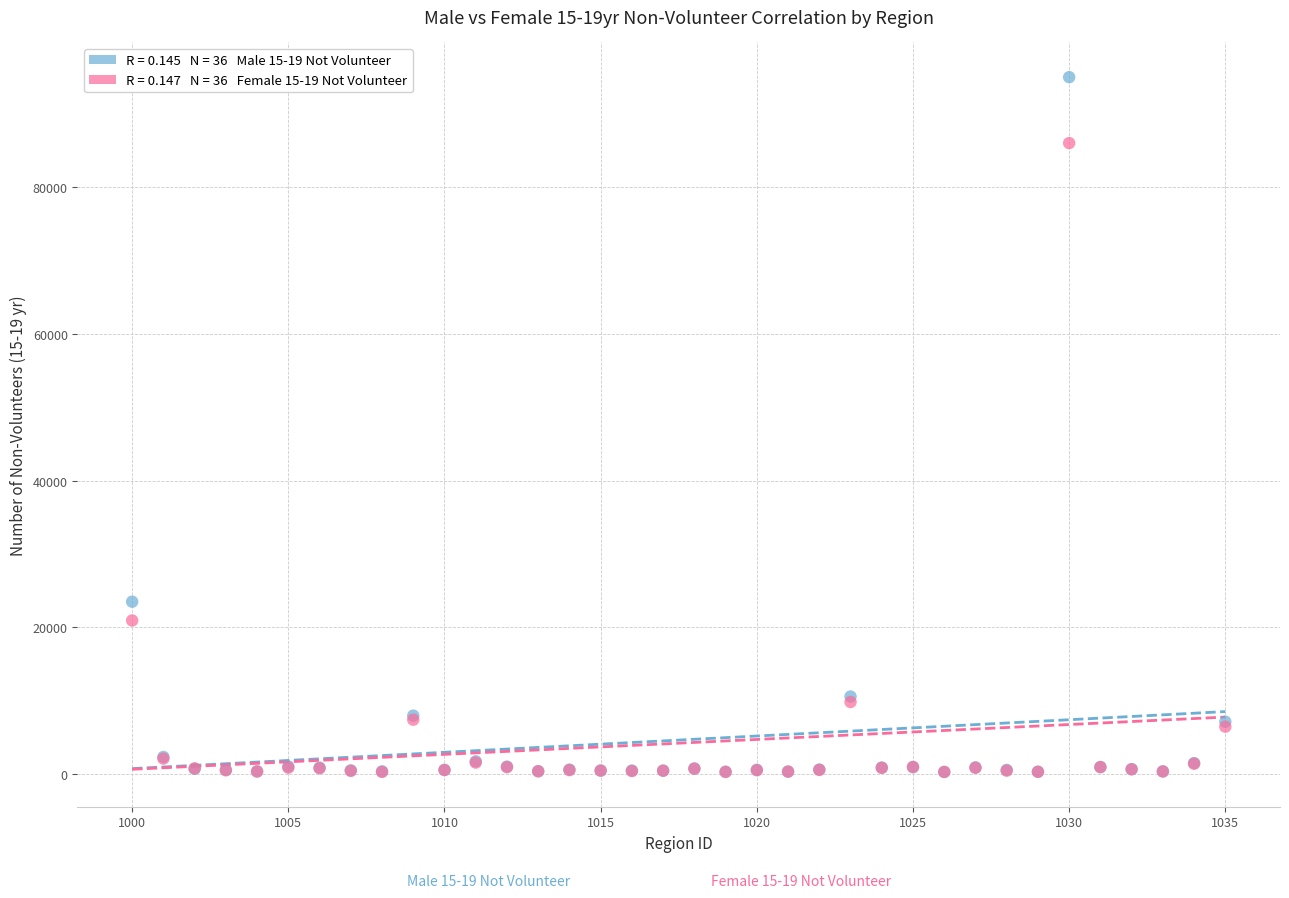

Across all series, what Y value is closest to 47643?

23484